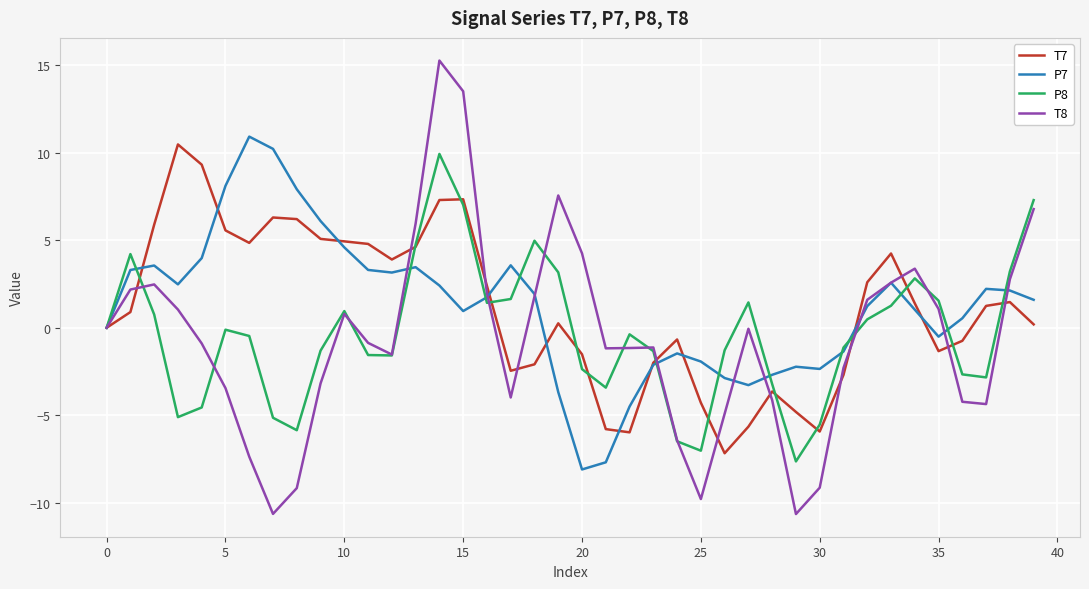

Which series has the widest spread of values?

T8